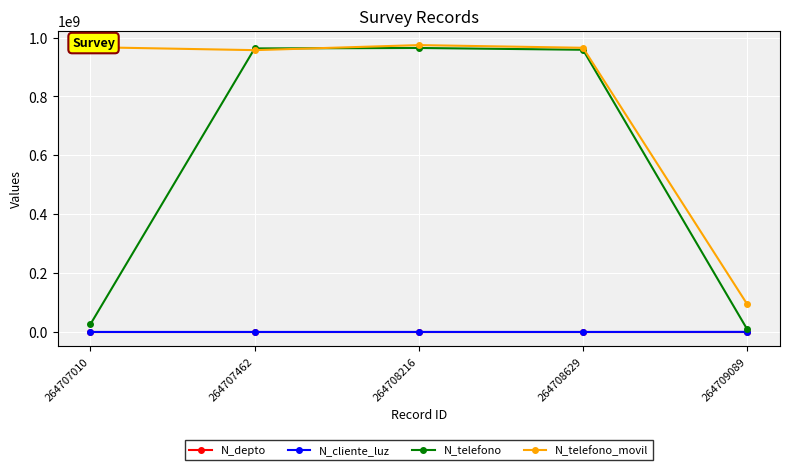

True or false: N_telefono_movil has more than 0 interior local peaks.

True